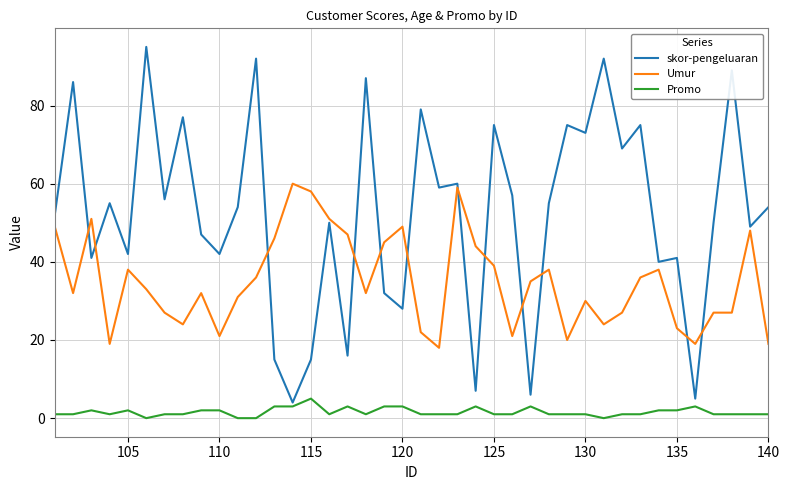

What is the minimum value for Umur?

18